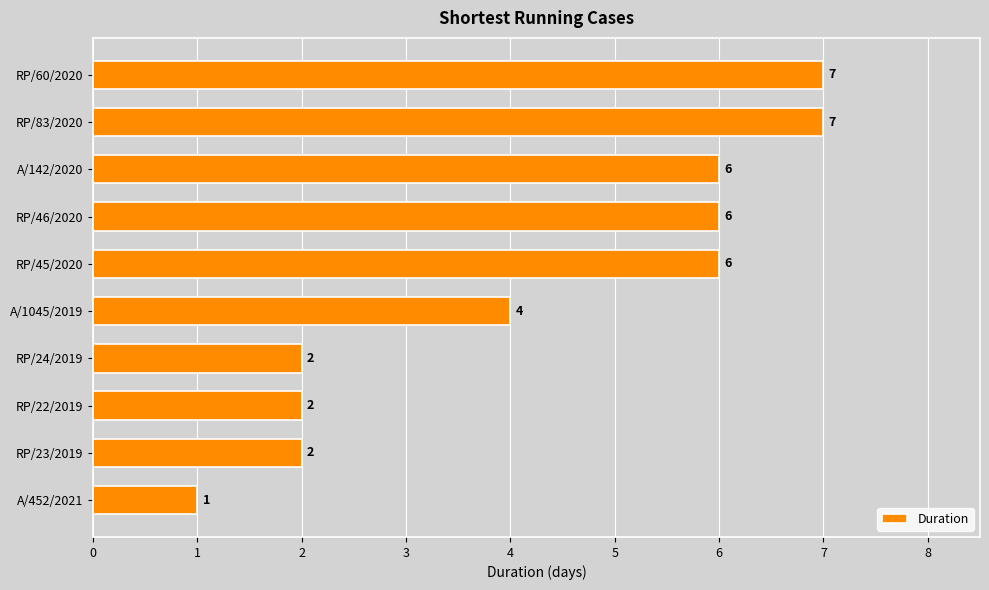

True or false: the data shows 7 at RP/60/2020.

True